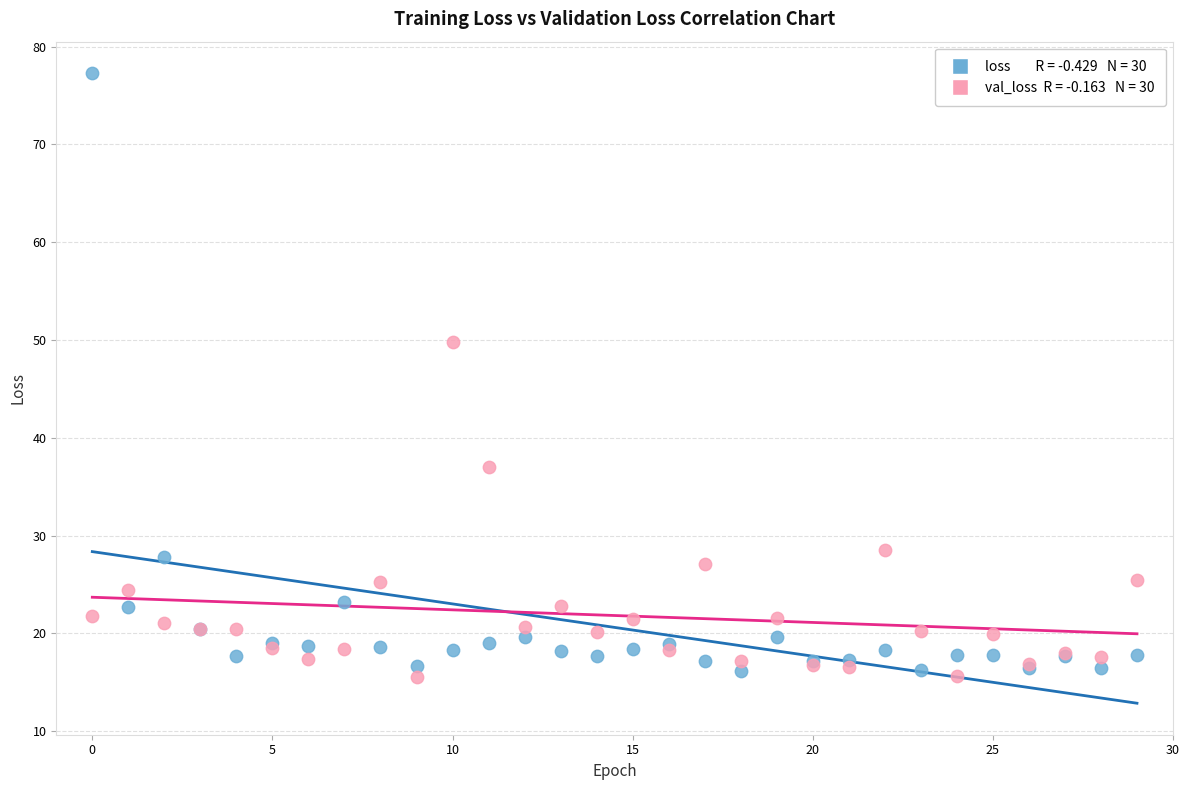

Across all series, what Y value is closest to 46?

49.8